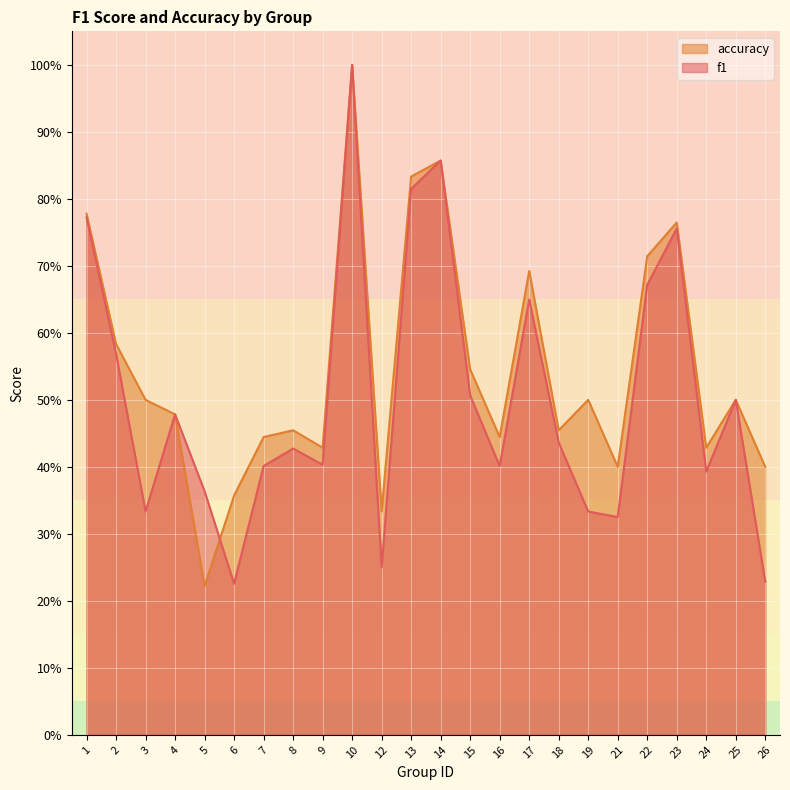

Where do f1 and accuracy first cross each other?

5 and 6